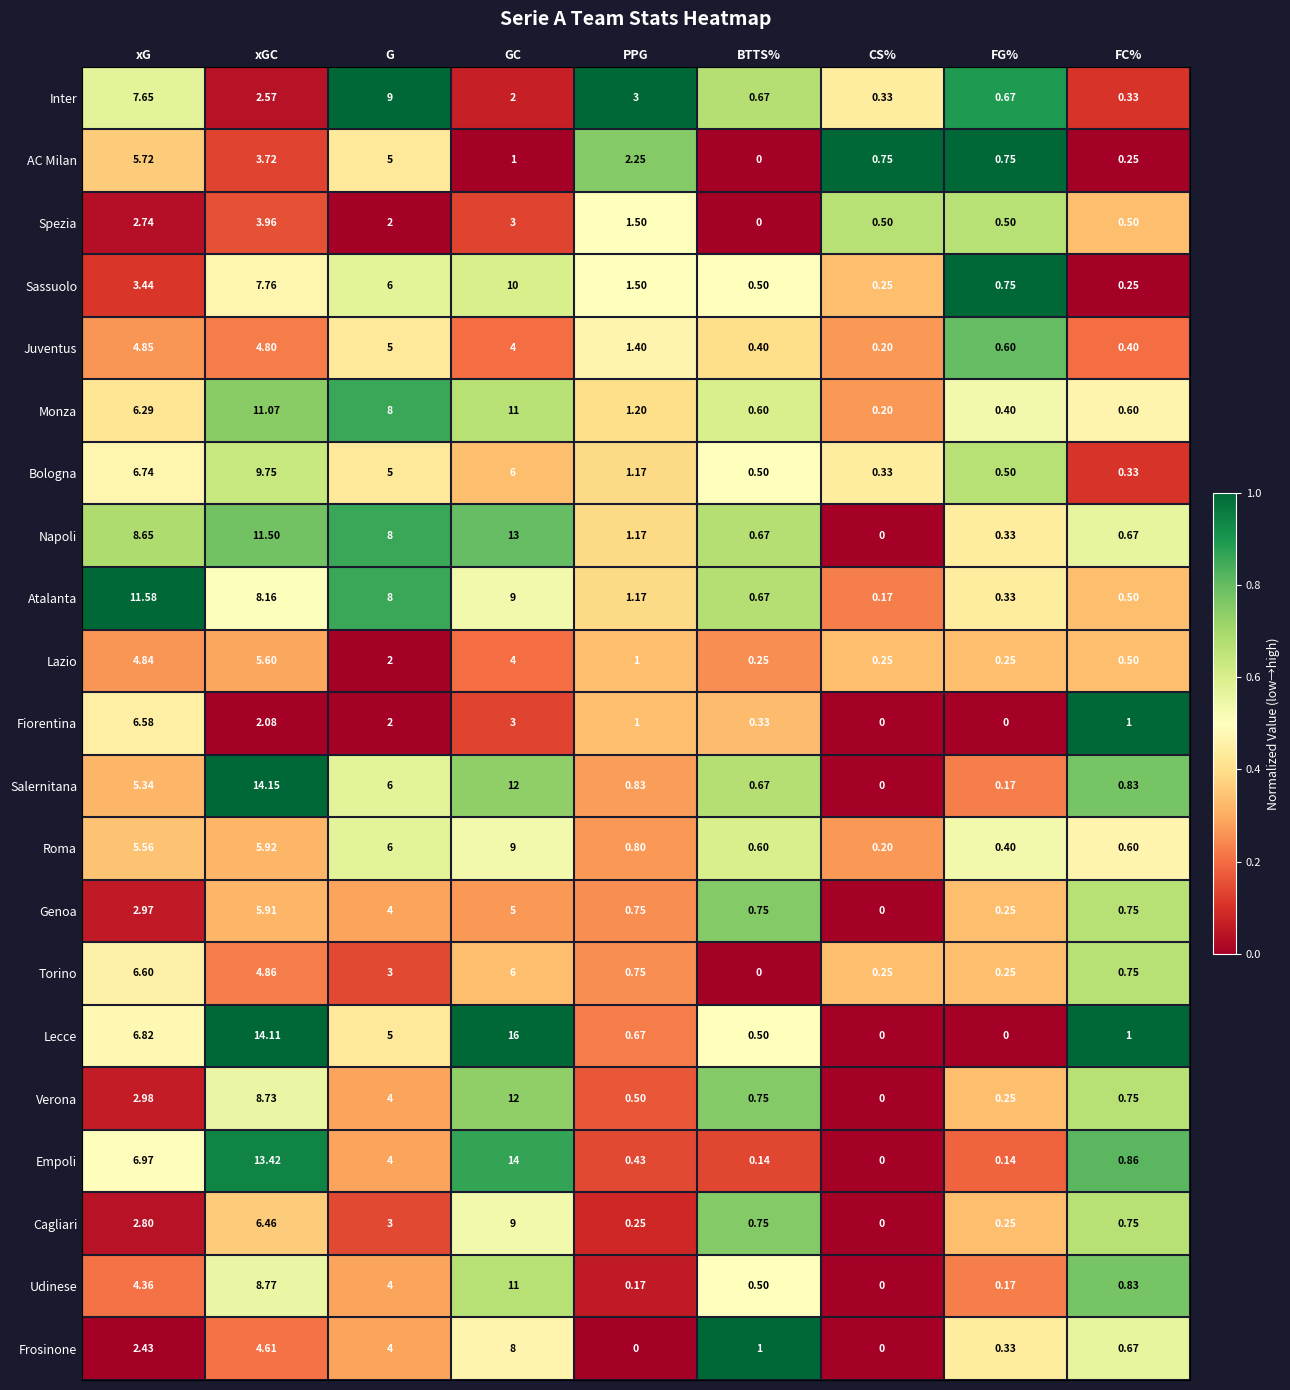

At which label does Genoa reach its minimum?

CS%